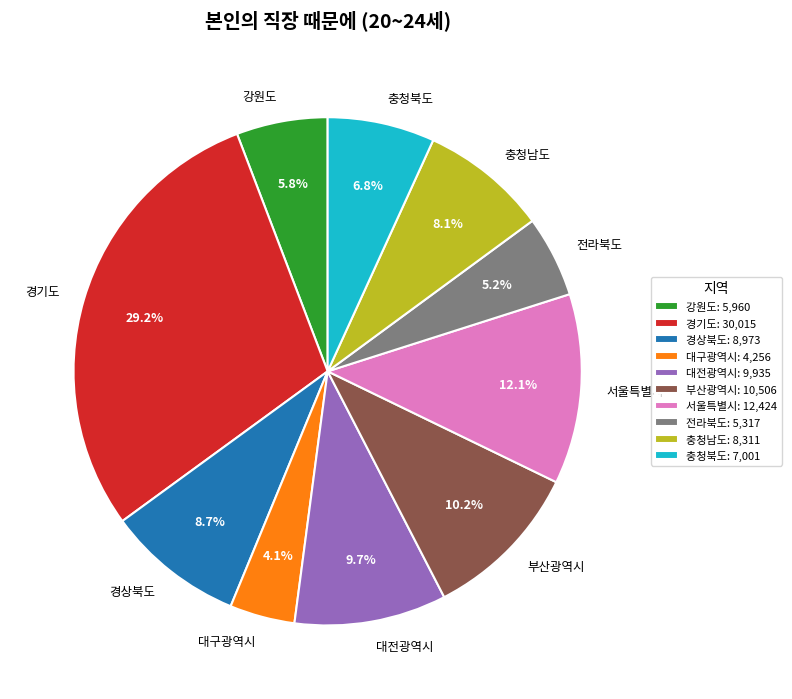

To the nearest percent, what is the average slice percentage?

10%